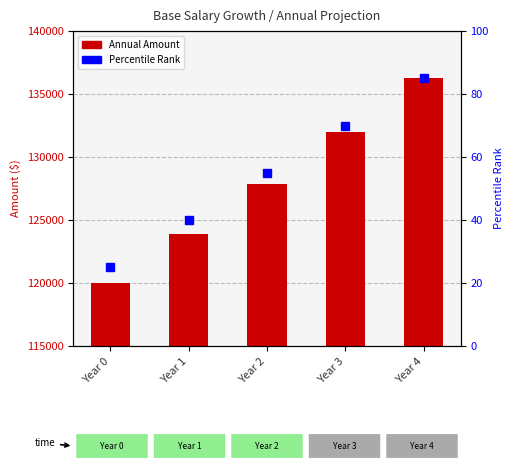

Reading left to right, list all the values displayed in this chart.

Amount: Year 0=120000.0	Year 1=123873.0	Year 2=127871.0	Year 3=131998.1	Year 4=136258.3
Percentile rank within year: Year 0=25.0	Year 1=40.0	Year 2=55.0	Year 3=70.0	Year 4=85.0